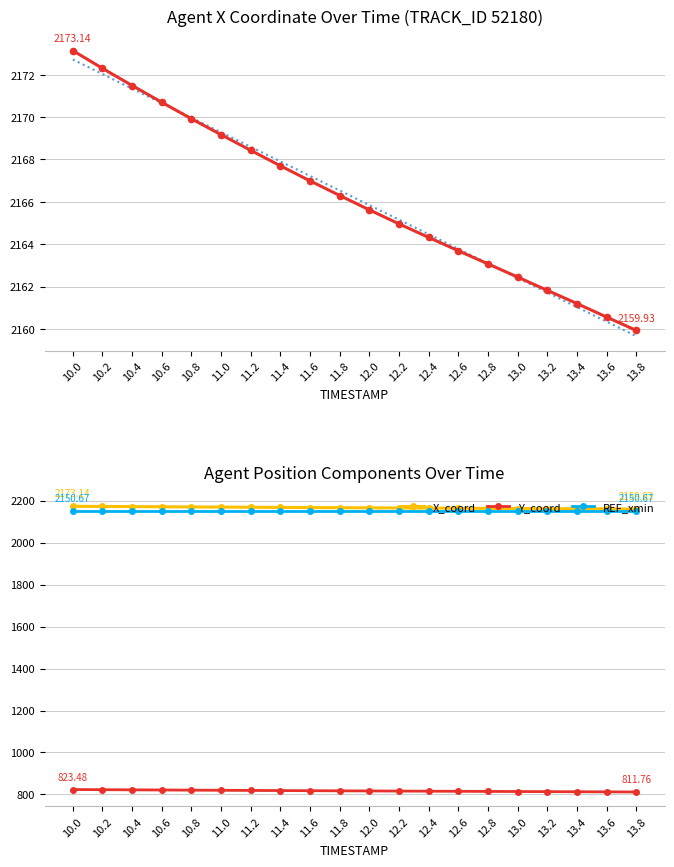

Between 10.6 and 11.2, which series saw the biggest shift?

X_coord